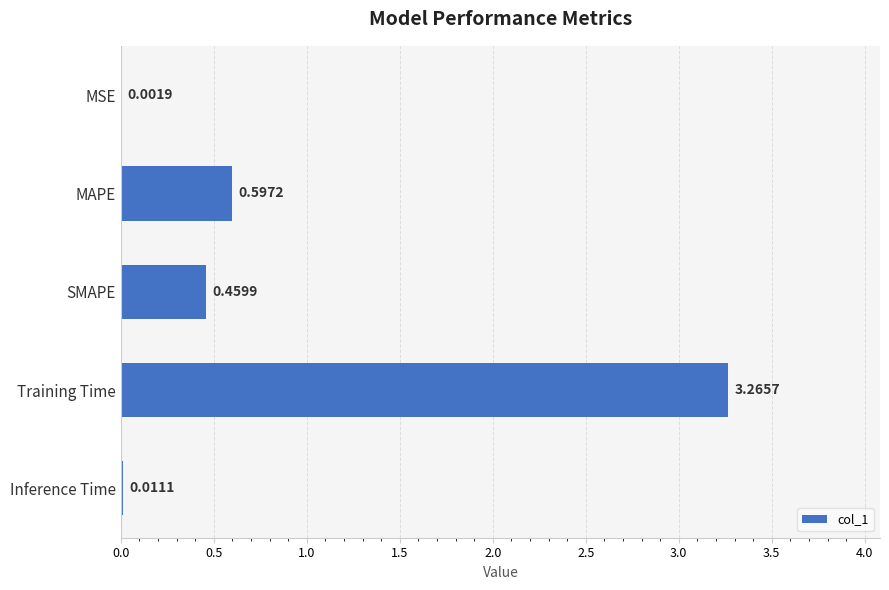

Which category has the highest value across all series?

Training Time